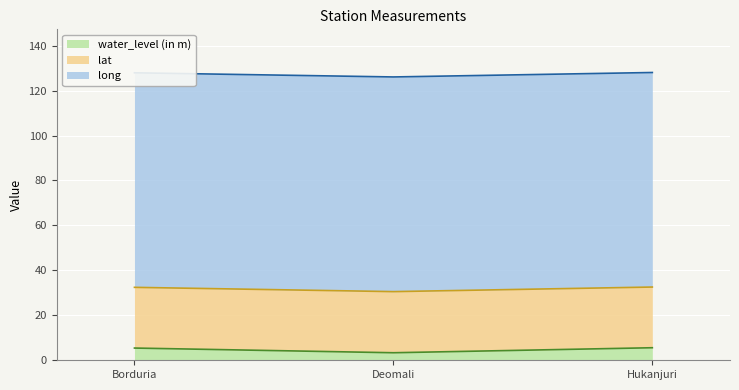

Which series has the largest total across all categories?

long